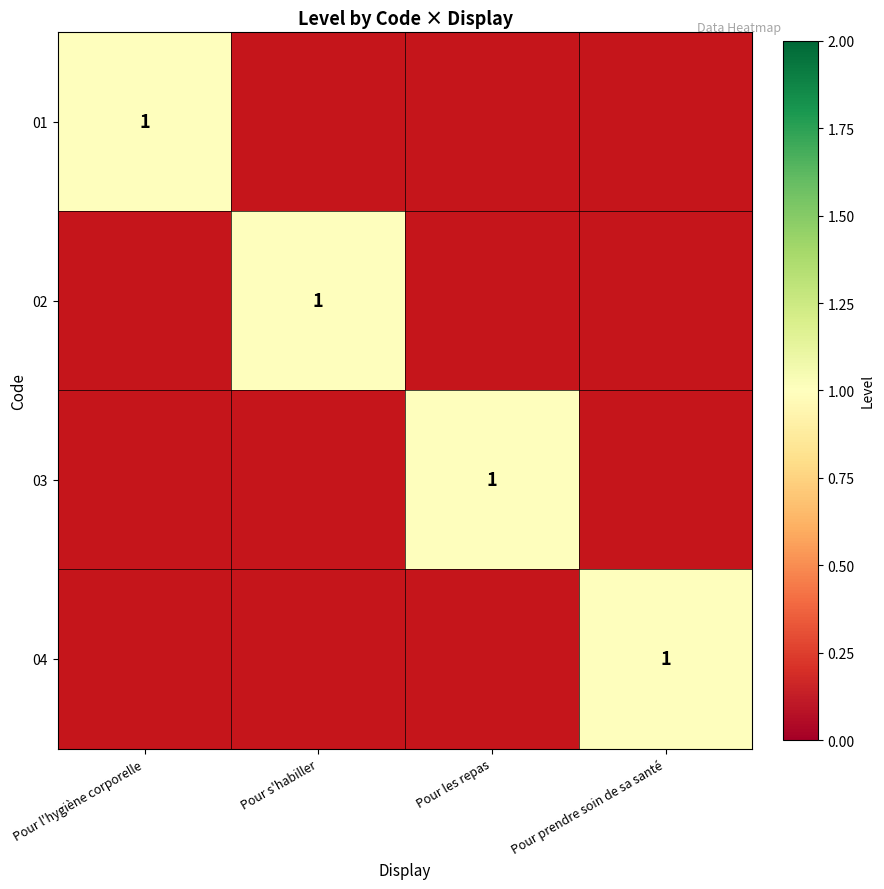

The 01 series shows 1 at Pour l'hygiène corporelle. True or false?

True